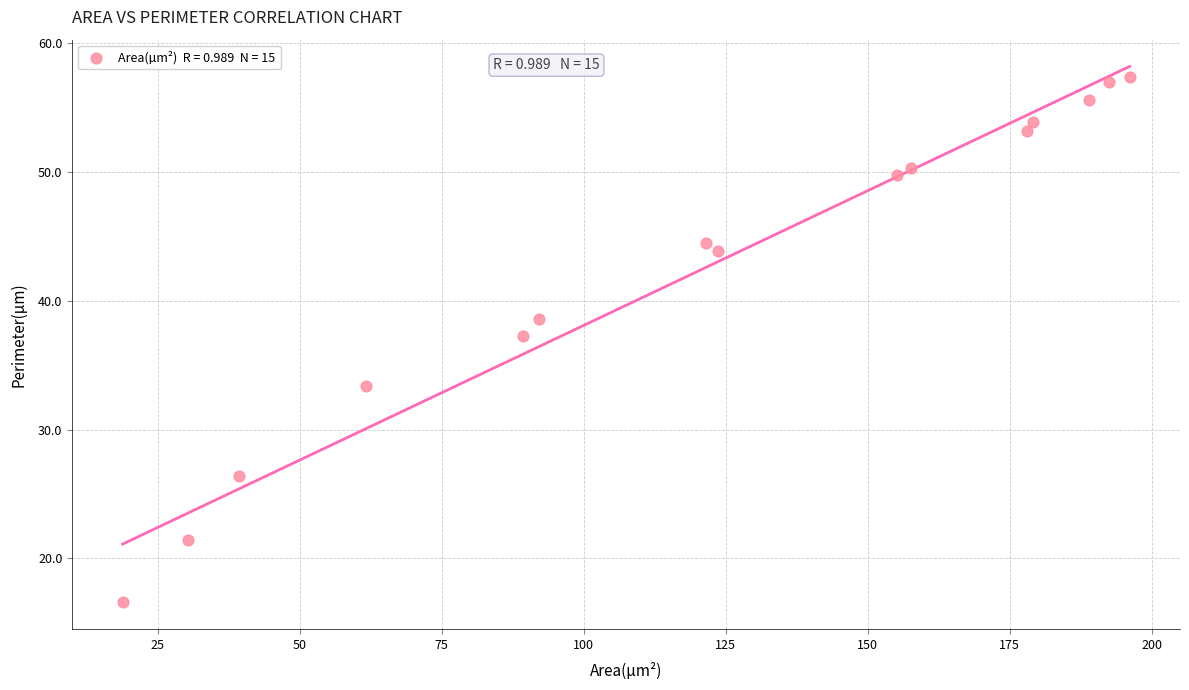

What is the range of Y values (max minus min)?

40.8